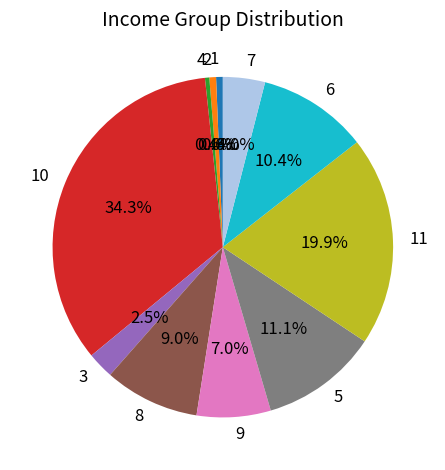

To the nearest percent, what portion does 2 represent?

1%